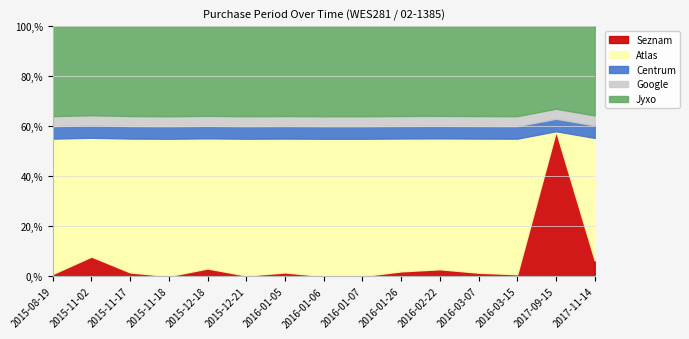

Does the chart display data point markers on the line(s)?

No